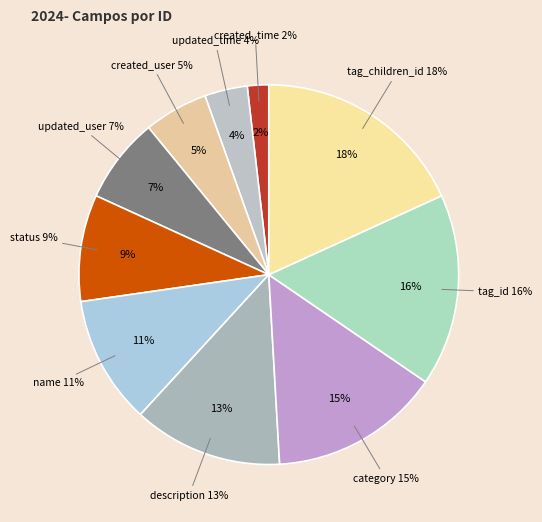

To the nearest percent, what percentage of the pie is created_time?

2%